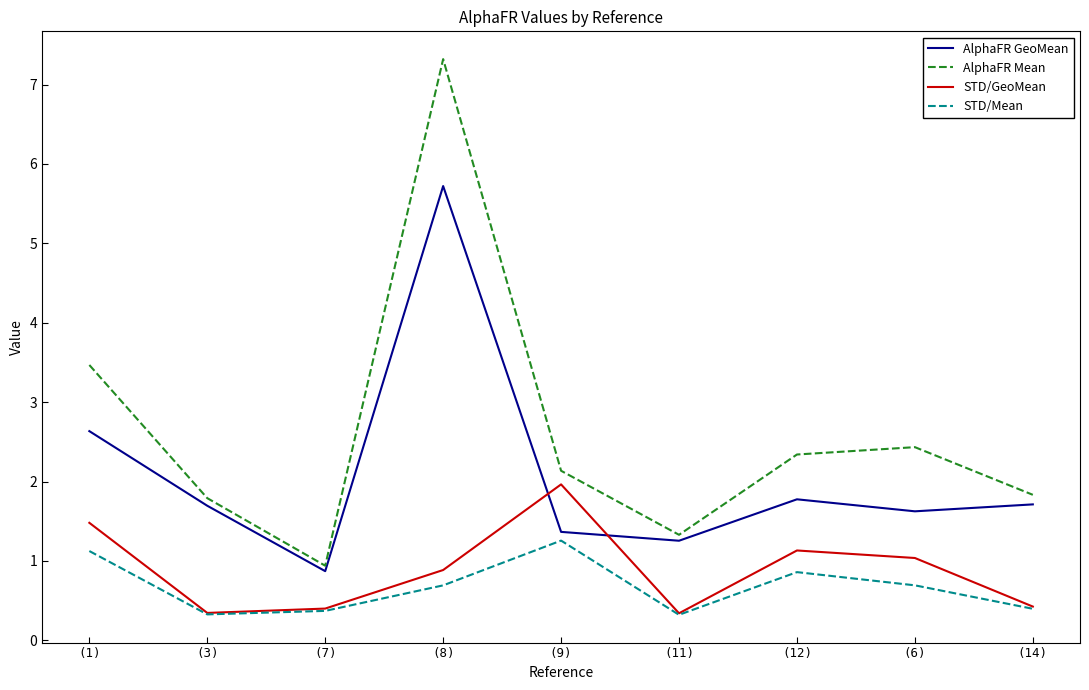

Reading left to right, list all the values displayed in this chart.

AlphaFR GeoMean: 2.6	1.7	0.9	5.7	1.4	1.3	1.8	1.6	1.7
AlphaFR Mean: 3.5	1.8	0.9	7.3	2.1	1.3	2.3	2.4	1.8
STD/GeoMean: 1.5	0.3	0.4	0.9	2.0	0.3	1.1	1.0	0.4
STD/Mean: 1.1	0.3	0.4	0.7	1.3	0.3	0.9	0.7	0.4